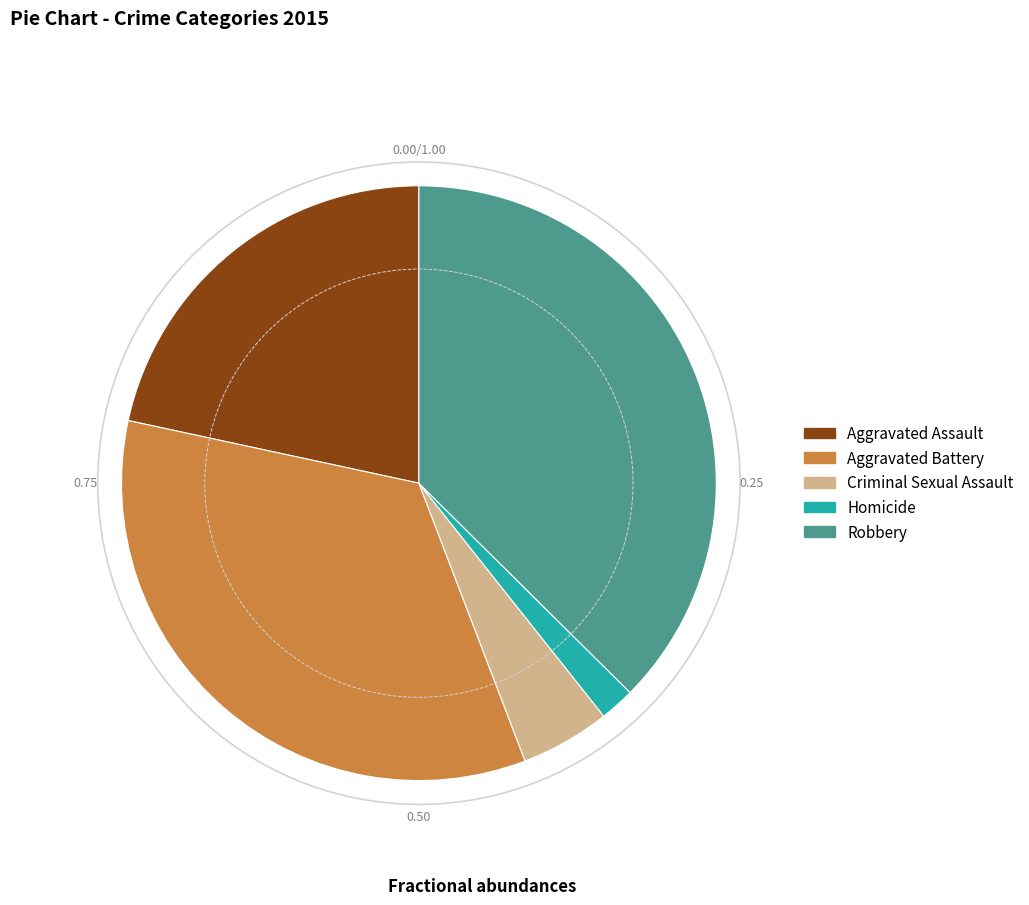

Which slice is the largest?

Robbery